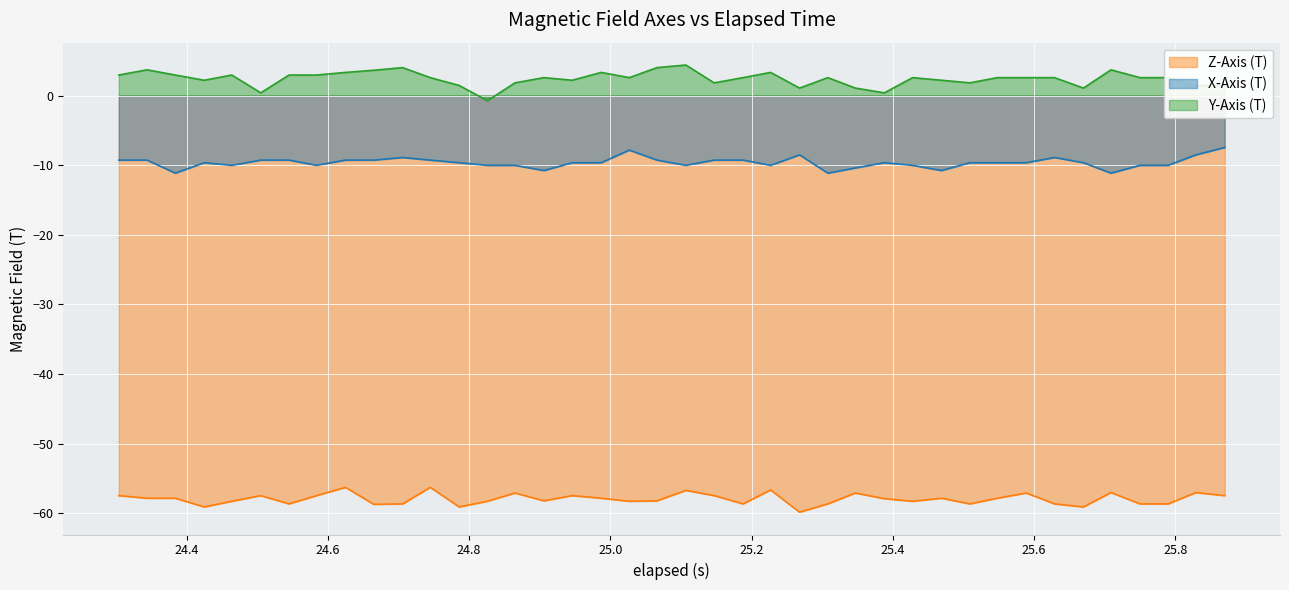

Reading right to left, what are all the values shown in this chart?

X-Axis (T): -7.5	-8.5	-10.0	-10.0	-11.1	-9.6	-8.9	-9.6	-9.6	-9.6	-10.8	-10.0	-9.6	-10.4	-11.1	-8.5	-10.0	-9.3	-9.3	-10.0	-9.3	-7.8	-9.6	-9.6	-10.8	-10.0	-10.0	-9.6	-9.3	-8.9	-9.3	-9.3	-10.0	-9.3	-9.3	-10.0	-9.6	-11.1	-9.3	-9.3
Y-Axis (T): 1.5	1.5	2.6	2.6	3.7	1.1	2.6	2.6	2.6	1.8	2.2	2.6	0.4	1.1	2.6	1.1	3.3	2.6	1.8	4.4	4.0	2.6	3.3	2.2	2.6	1.8	-0.7	1.5	2.6	4.0	3.6	3.3	3.0	3.0	0.4	3.0	2.2	3.0	3.7	3.0
Z-Axis (T): -57.5	-57.0	-58.7	-58.7	-57.0	-59.1	-58.7	-57.1	-57.9	-58.7	-57.9	-58.3	-57.9	-57.1	-58.7	-59.9	-56.7	-58.7	-57.5	-56.7	-58.2	-58.3	-57.9	-57.5	-58.2	-57.1	-58.3	-59.1	-56.3	-58.7	-58.7	-56.3	-57.5	-58.7	-57.5	-58.3	-59.1	-57.9	-57.9	-57.5